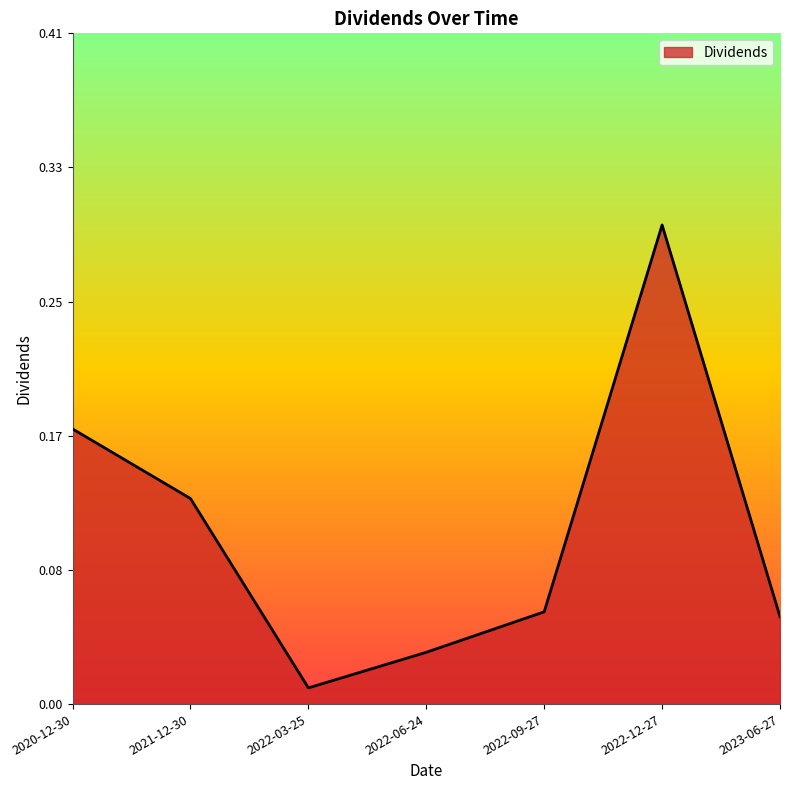

The chart shows a value of 0.1 at 2021-12-30. True or false?

False